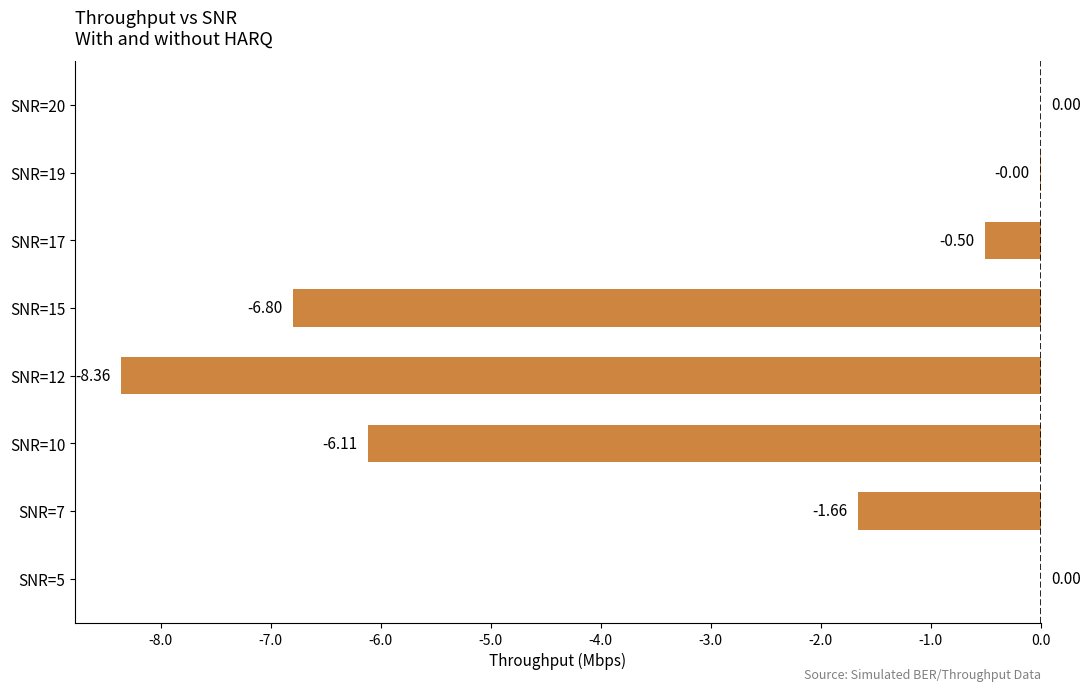

What is the sum of all values?

-23.4